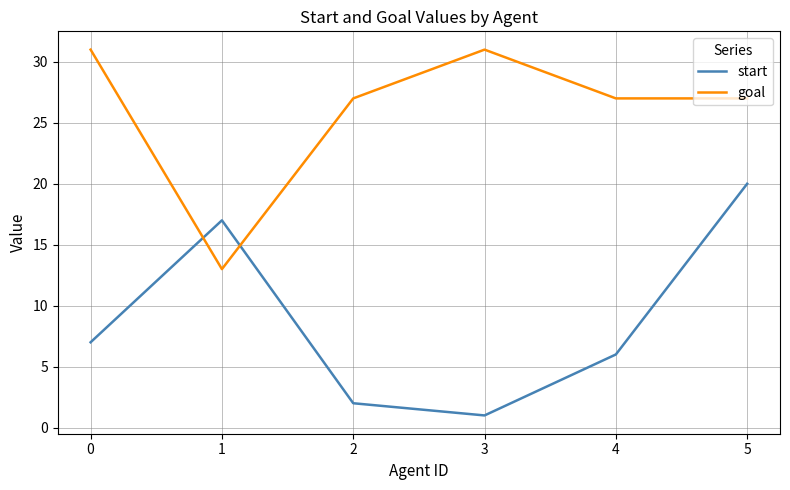

Which series changed the most between 2 and 3?

goal